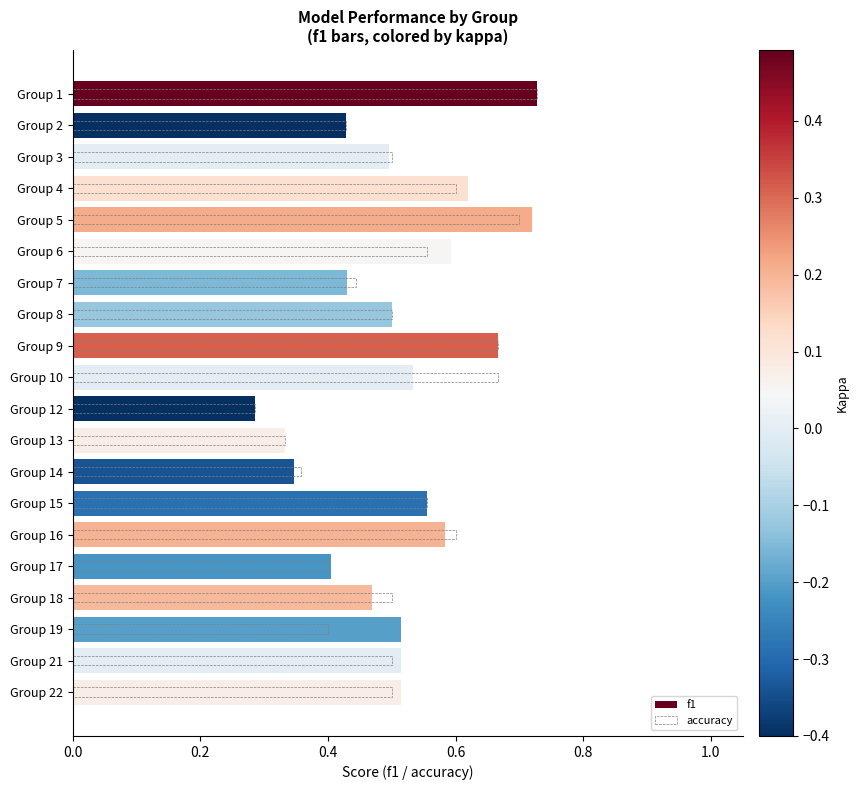

What is the greatest value displayed?

0.7